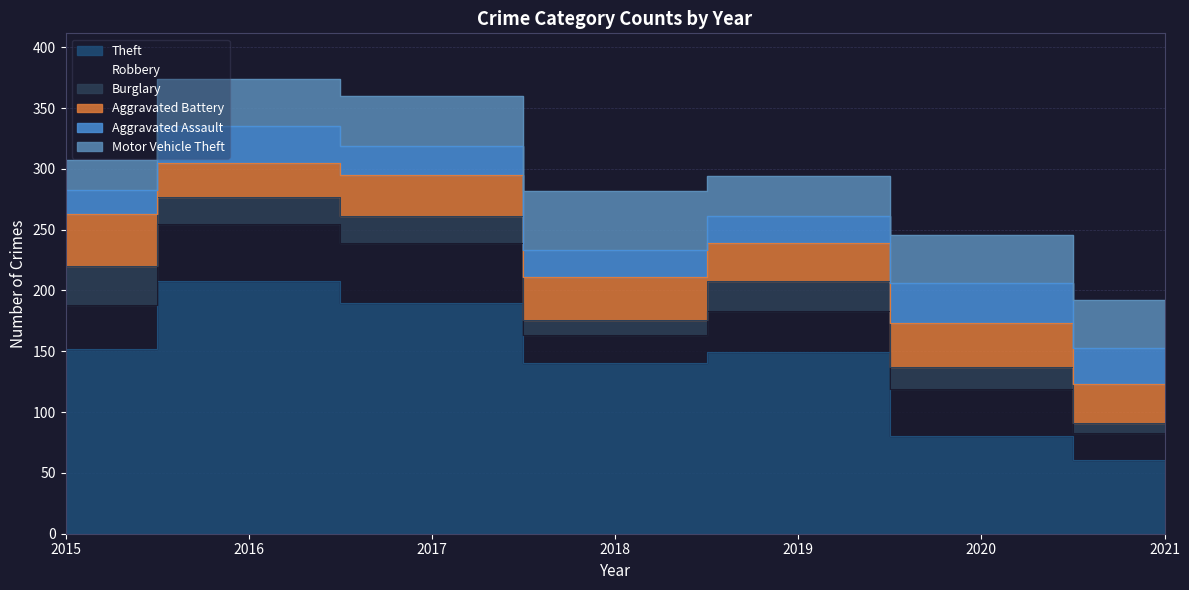

Reading right to left, list all the values displayed in this chart.

Theft: 2021=61	2020=80	2019=149	2018=140	2017=190	2016=208	2015=152
Robbery: 2021=22	2020=39	2019=34	2018=23	2017=49	2016=47	2015=36
Burglary: 2021=8	2020=18	2019=25	2018=13	2017=22	2016=22	2015=32
Aggravated Battery: 2021=32	2020=36	2019=31	2018=35	2017=34	2016=28	2015=43
Aggravated Assault: 2021=30	2020=33	2019=22	2018=22	2017=24	2016=30	2015=20
Motor Vehicle Theft: 2021=39	2020=40	2019=33	2018=49	2017=41	2016=39	2015=24